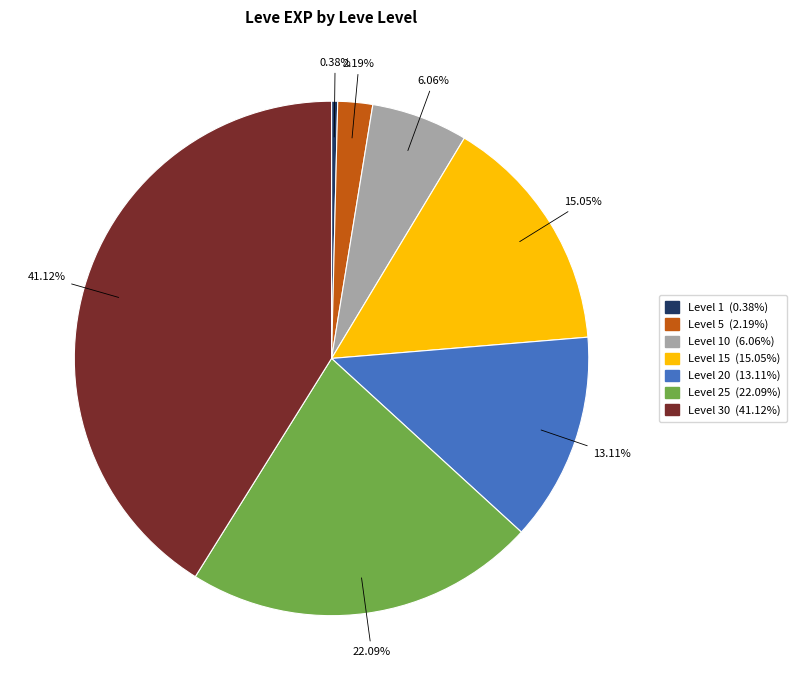

Is there any slice that represents more than half of the pie?

No